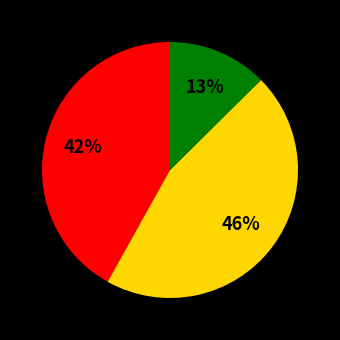

To the nearest percent, what is the average slice percentage?

33%